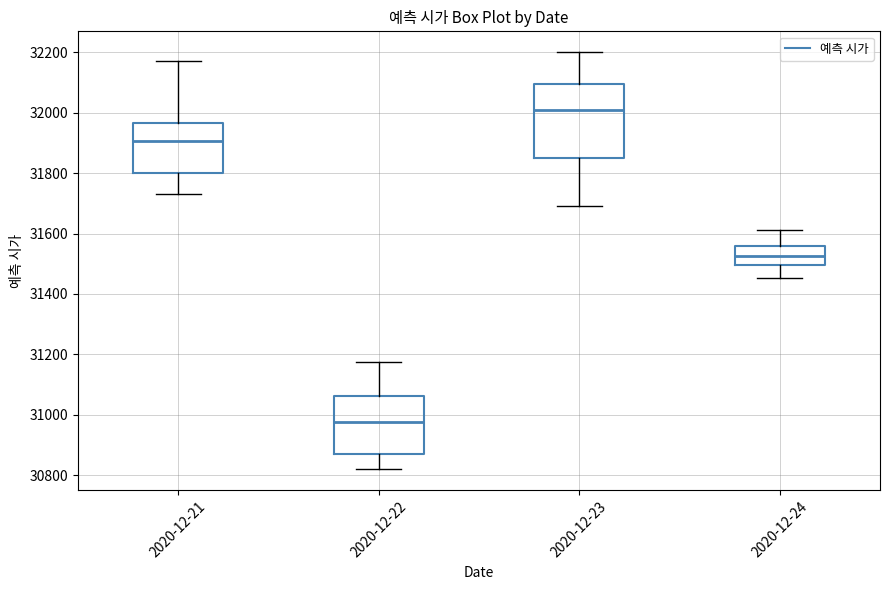

Reading left to right, transcribe this box plot: for each box, give where its median line is, the range the box spans, and where its two whiskers end, as read against the y-axis. The values are not printed on the chart, so give them approximately, as read against the axis.

2020-12-21: median 31900, box 31800 to 31960, whiskers 31720 to 32180
2020-12-22: median 30980, box 30880 to 31060, whiskers 30820 to 31180
2020-12-23: median 32000, box 31860 to 32100, whiskers 31700 to 32200
2020-12-24: median 31520, box 31500 to 31560, whiskers 31460 to 31620